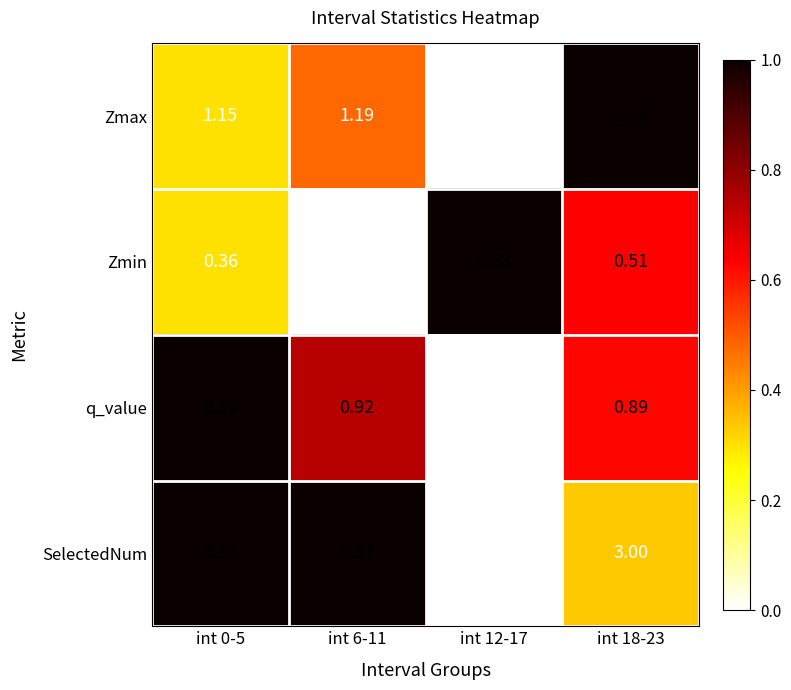

List the series in order of their peak value, highest first.

SelectedNum, Zmax, q_value, Zmin